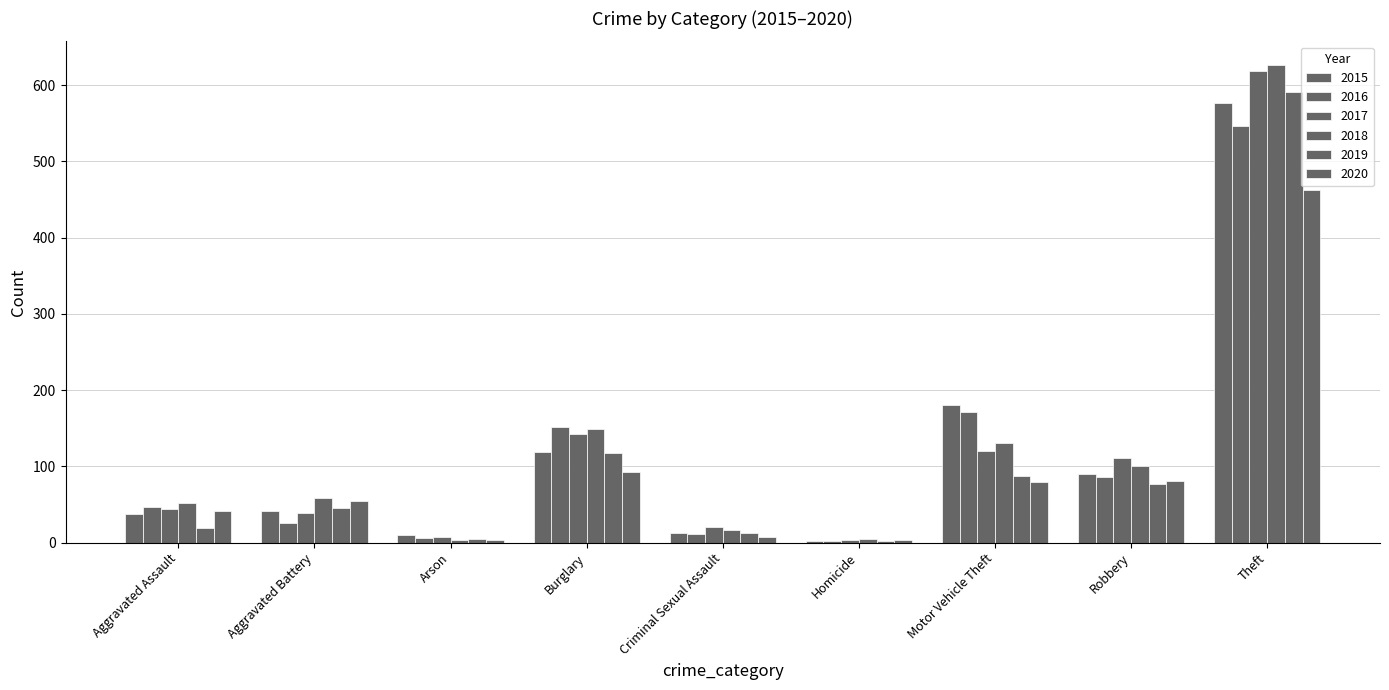

How many data points in 2018 are less than 59?

4